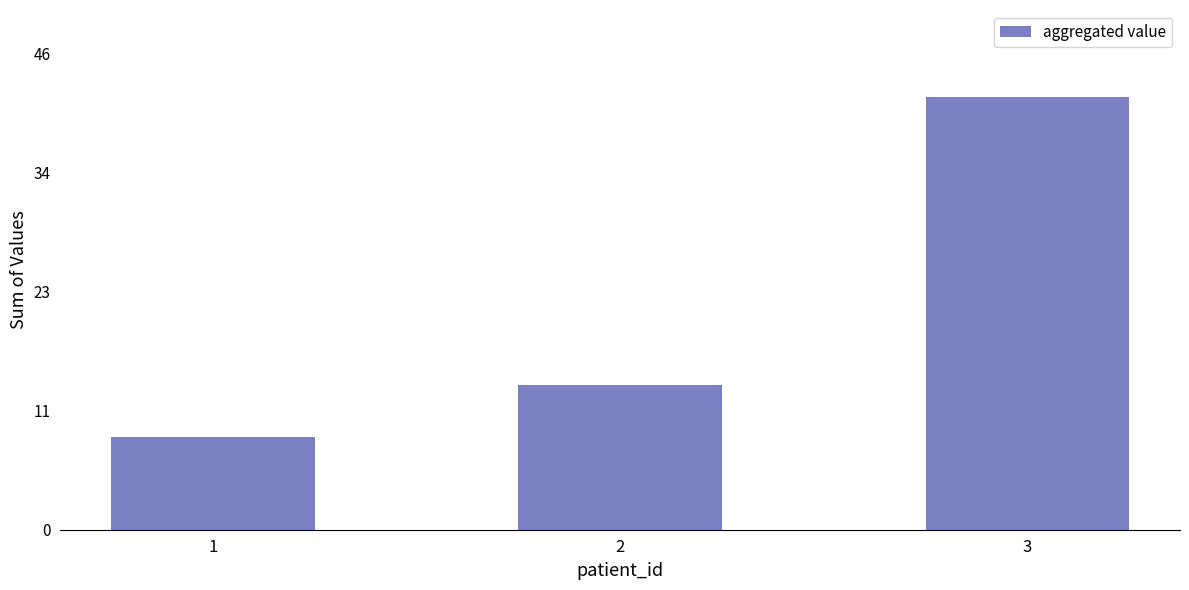

What is the difference between the values at 3 and 2?

28